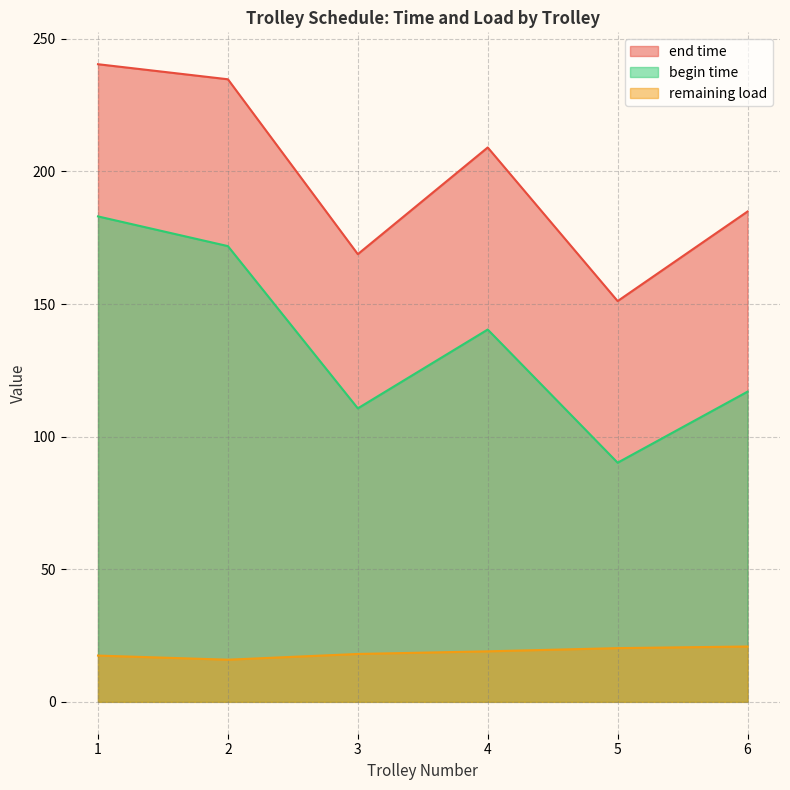

Which series has the largest range (max minus min)?

begin time